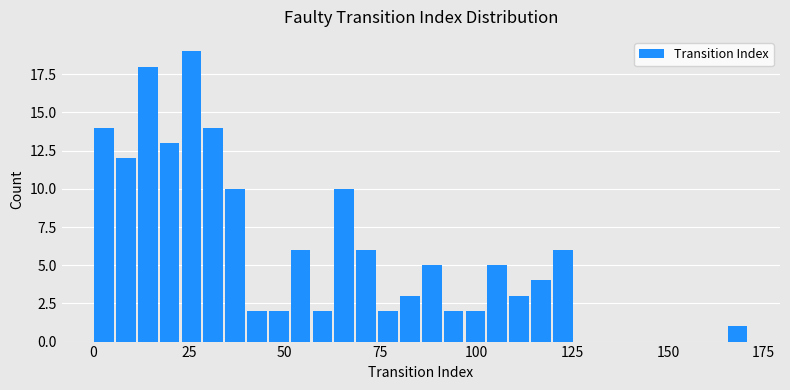

Around what value on the x-axis is the tallest bar? Give the approximate position of its centre, as read against the axis.

25